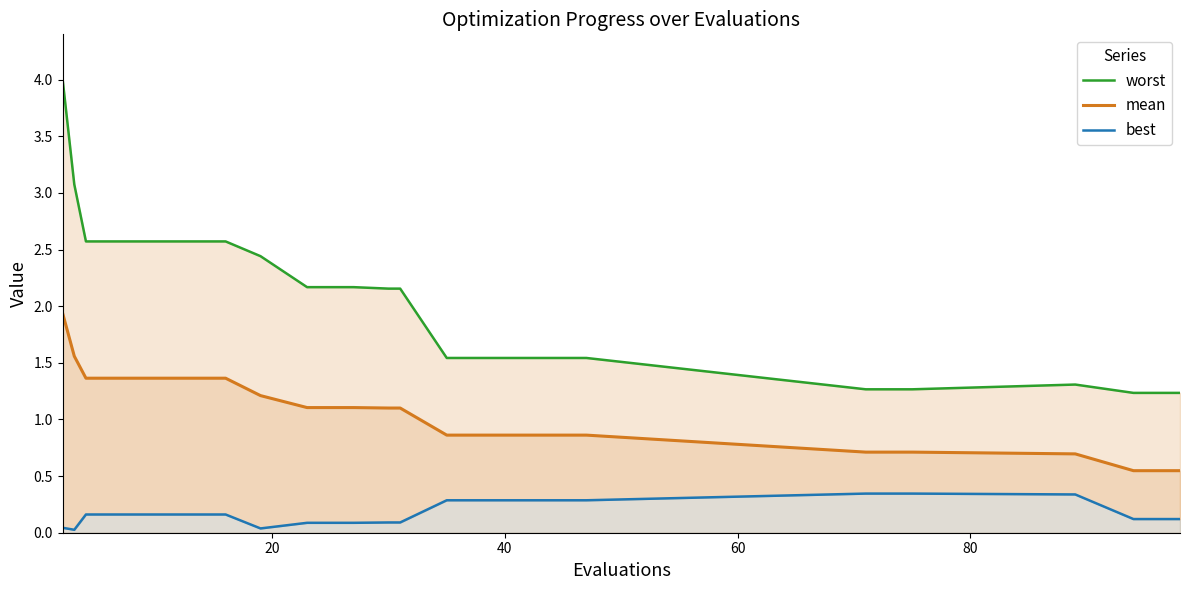

Which series changed the most between 6 and 19?

worst